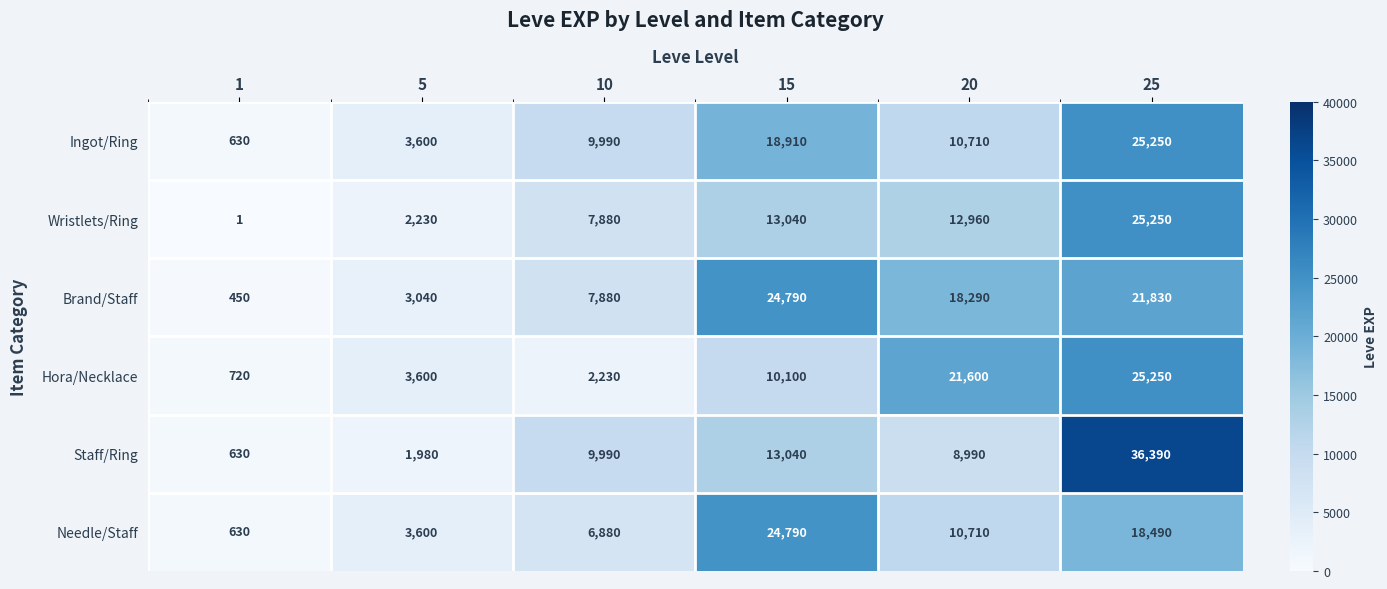

Which series changed the most between 1 and 15?

Brand/Staff